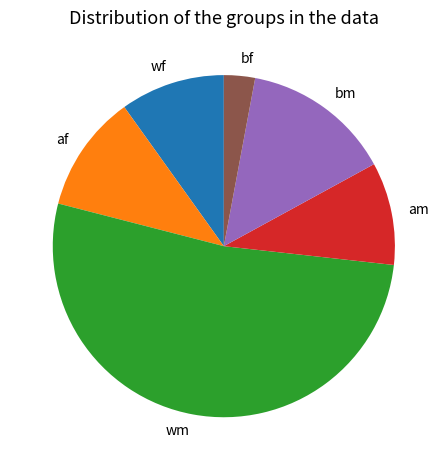

Which slice is the largest?

wm